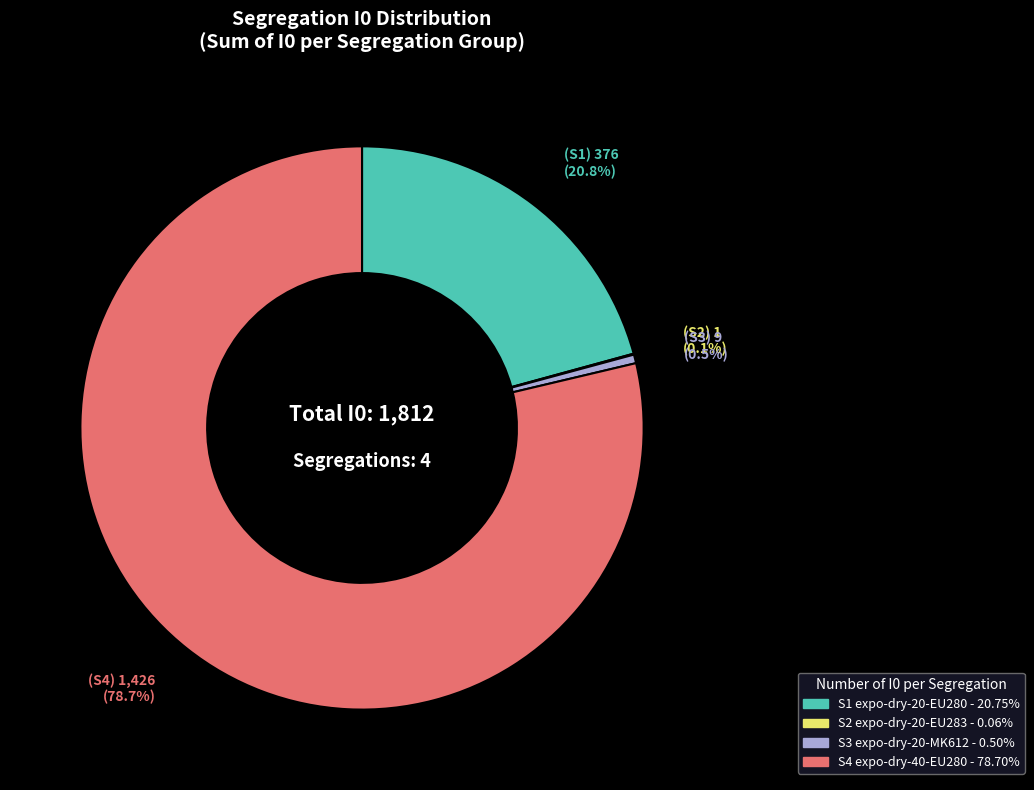

Does any single category account for the majority?

Yes